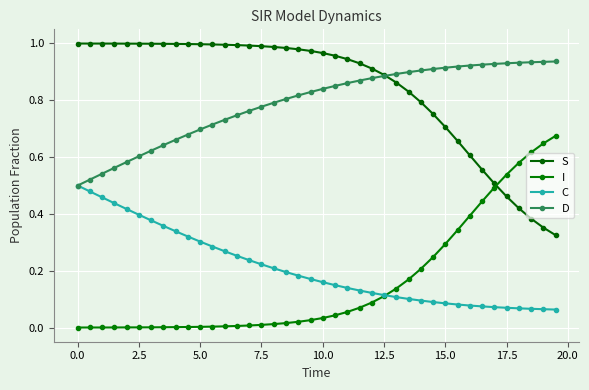

How many lines are shown in the chart?

4